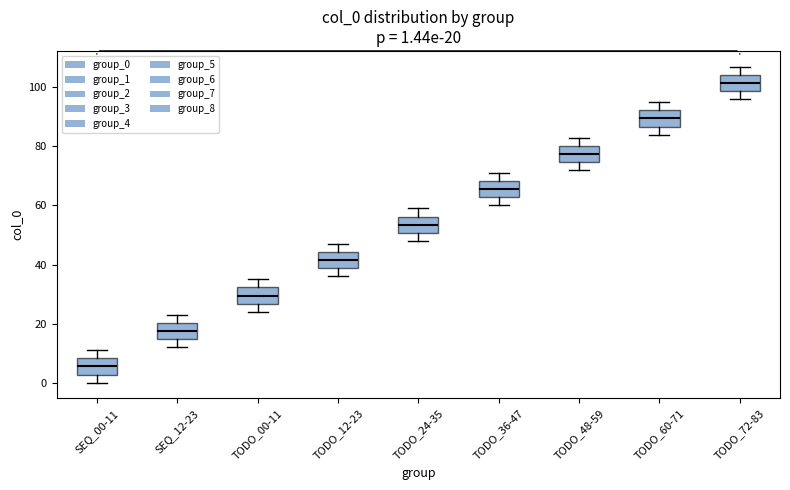

Which box has the lowest median line?

SEQ_00-11